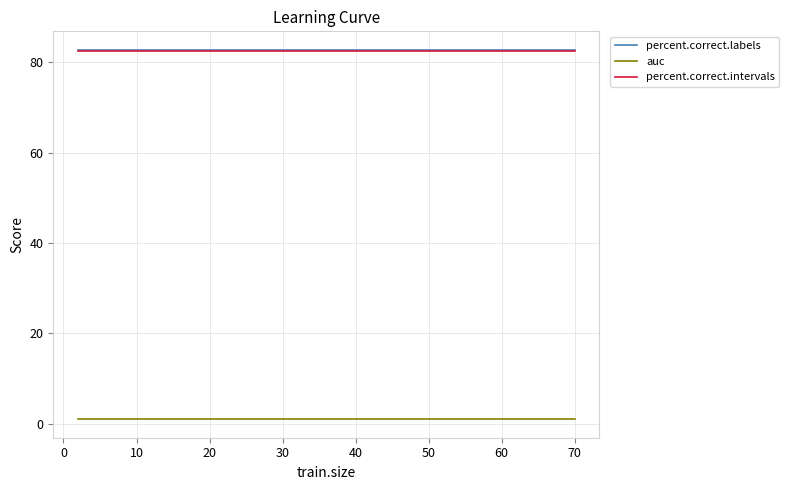

True or false: percent.correct.labels and auc intersect in this chart.

False